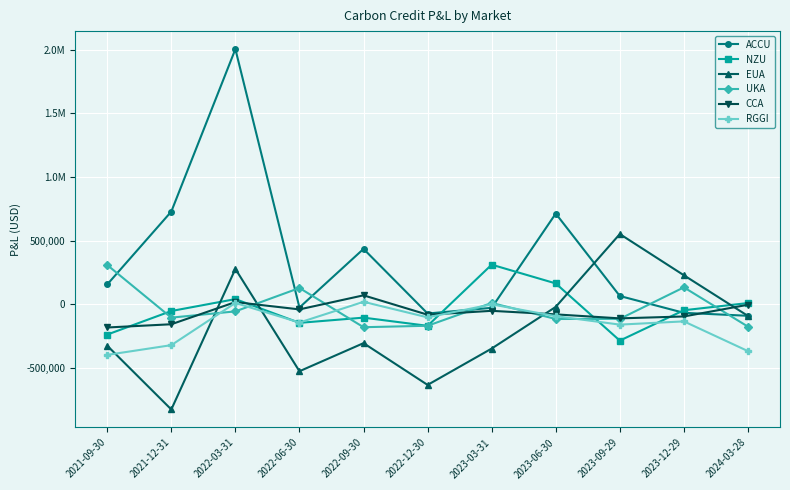

What is the lowest value of the RGGI series?

-395220.8